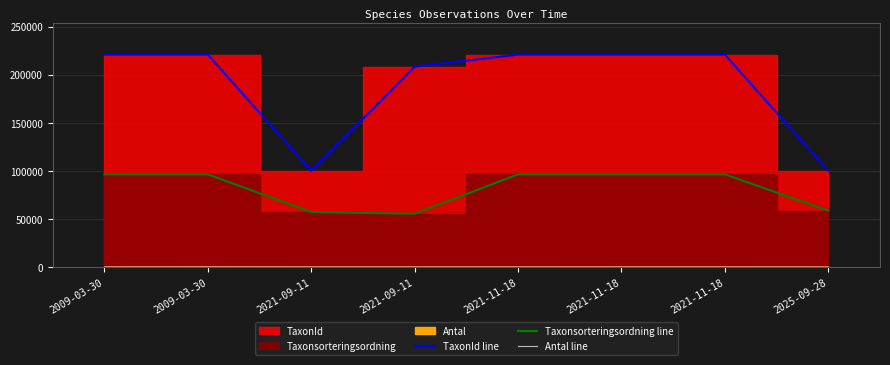

What is the difference between the second highest and second lowest values in the Taxonsorteringsordning line series?

39194